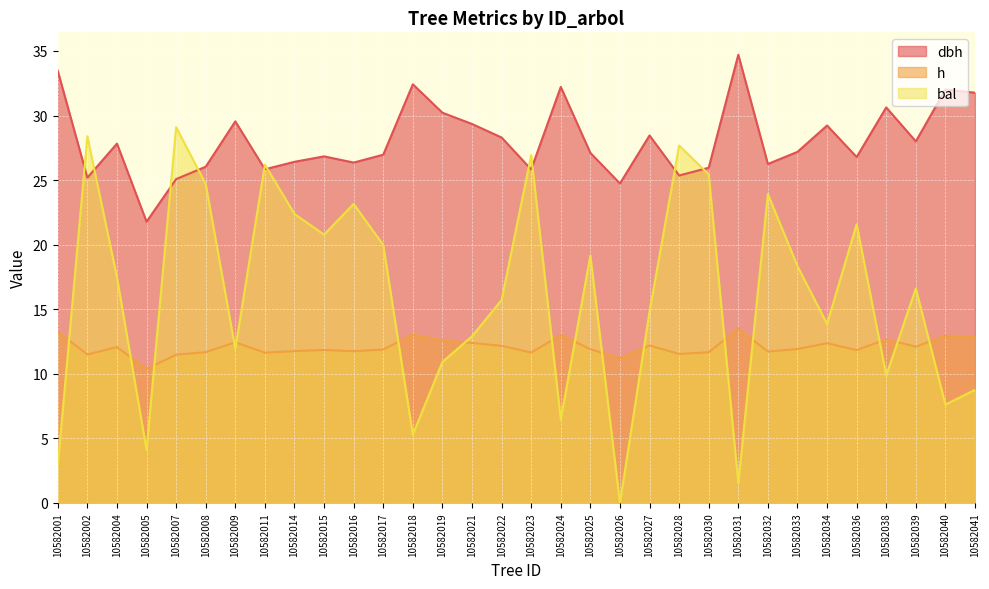

Reading right to left, extract all data points from this chart.

dbh: 31.8	32.0	28.0	30.6	26.8	29.2	27.2	26.2	34.7	26.0	25.4	28.5	24.7	27.1	32.2	25.8	28.3	29.4	30.2	32.4	27.0	26.4	26.8	26.4	25.8	29.6	26.0	25.1	21.8	27.8	25.2	33.5
h: 12.9	12.9	12.1	12.7	11.8	12.4	11.9	11.7	13.5	11.7	11.5	12.2	11.2	11.9	13.0	11.7	12.2	12.4	12.6	13.0	11.9	11.8	11.8	11.8	11.6	12.4	11.7	11.5	10.4	12.1	11.5	13.2
bal: 8.8	7.6	16.6	9.9	21.6	13.9	18.3	23.9	1.5	25.4	27.7	14.8	0.0	19.2	6.5	26.9	15.7	12.9	10.9	5.3	20.0	23.2	20.8	22.4	26.2	11.9	24.7	29.1	4.1	17.5	28.4	2.9